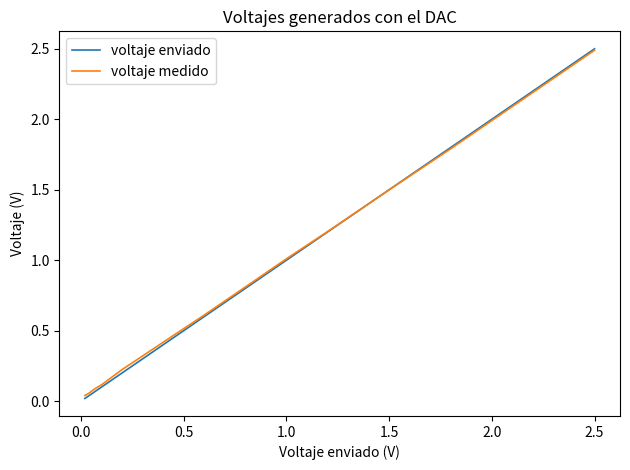

Which series has the widest spread of values?

voltaje enviado